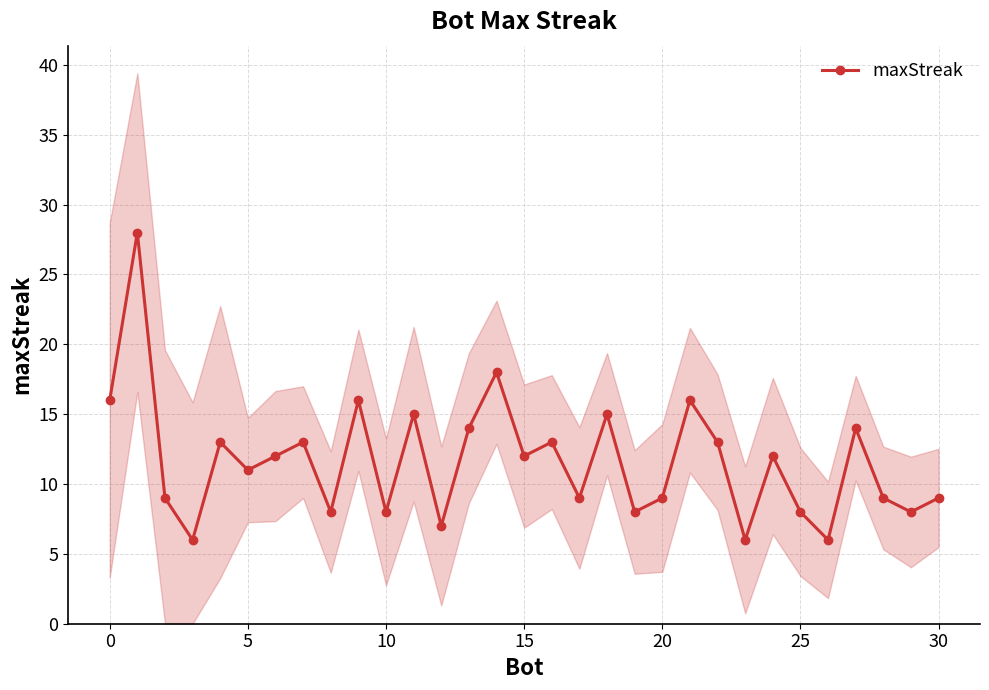

What is the sum of all values?

361